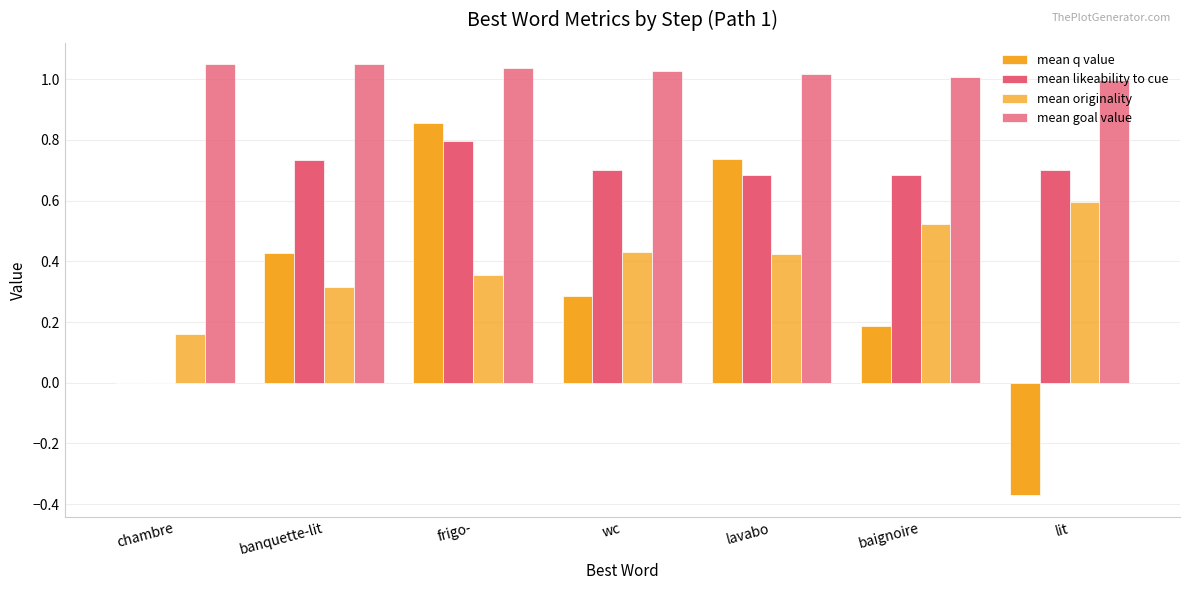

Count the number of data series in this chart.

4